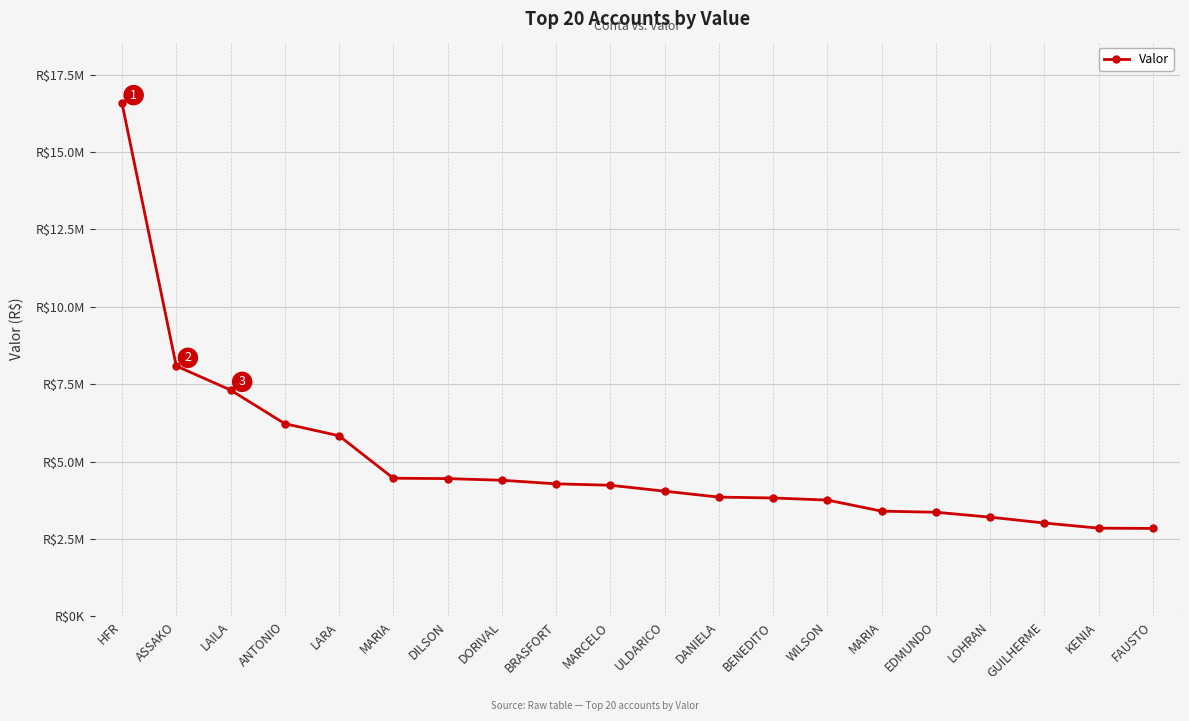

What is the smallest value displayed?

2842823.7